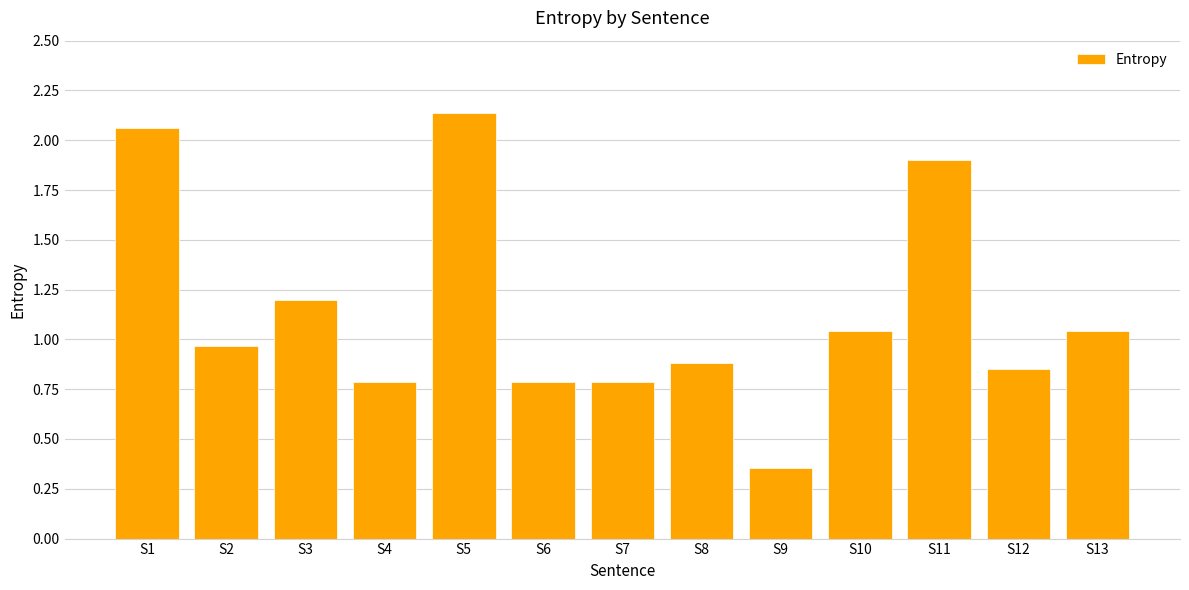

Which has a higher value, S1 or S10?

S1